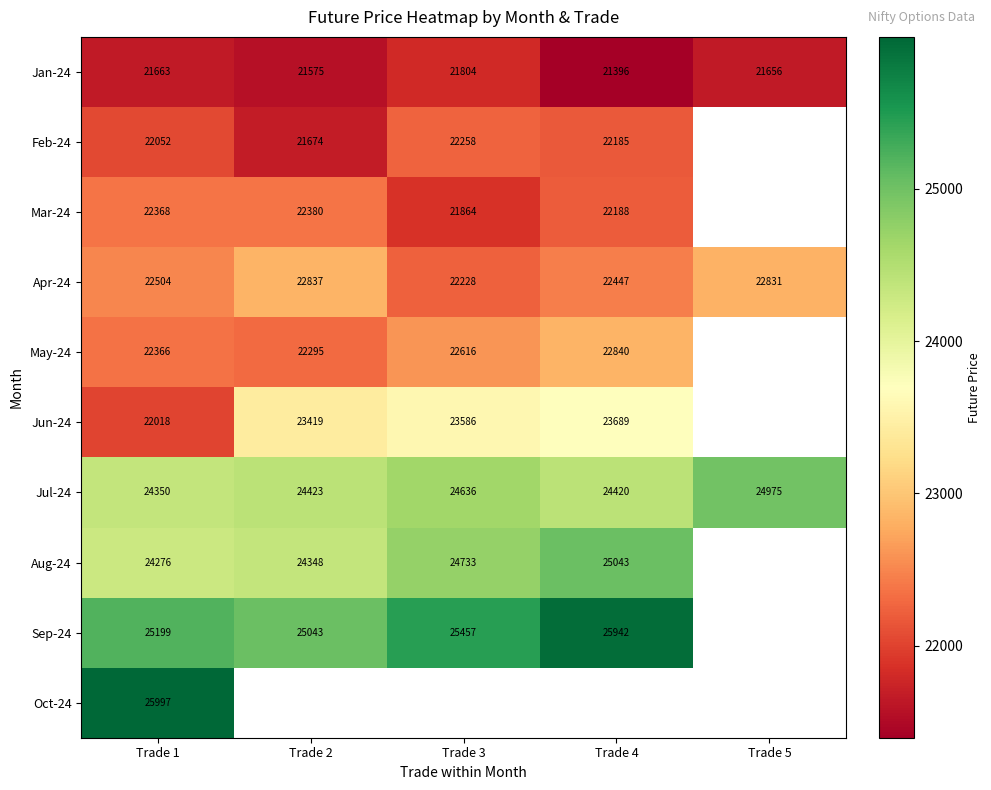

Between Trade 2 and Trade 4, which is larger?

Trade 2